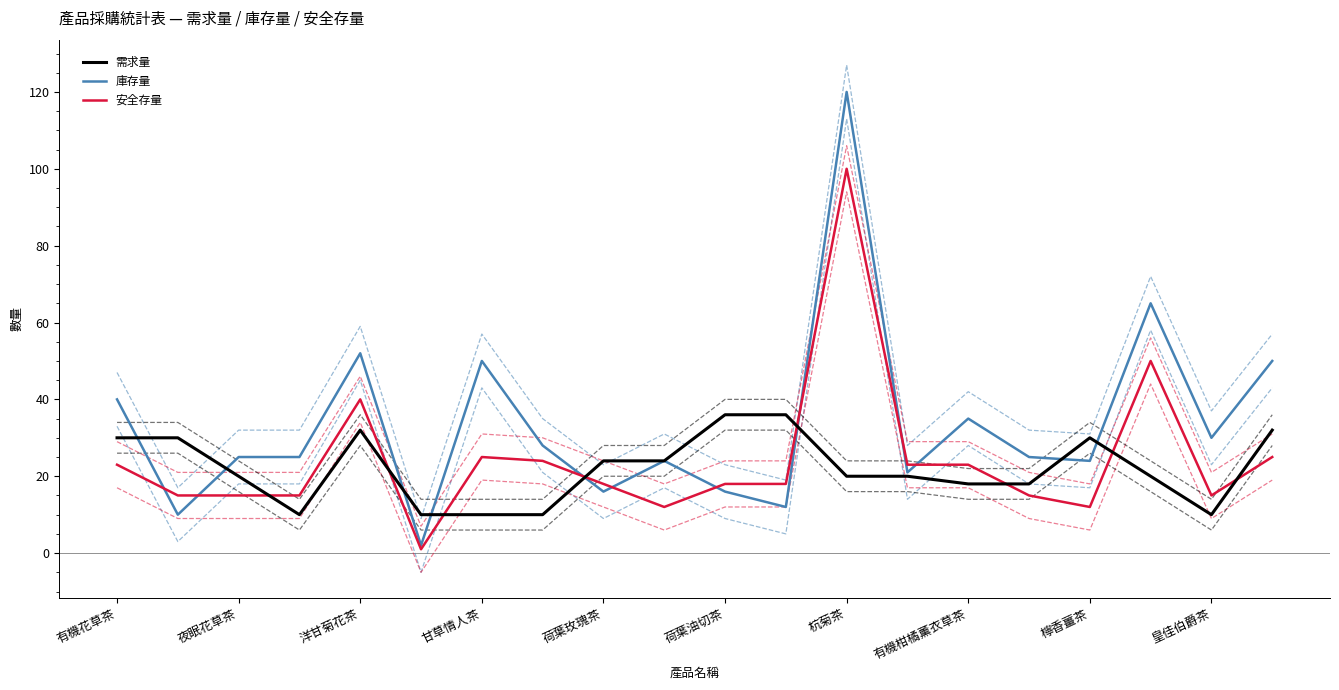

Which series ends up on top after the final intersection of 需求量 and 安全存量?

需求量